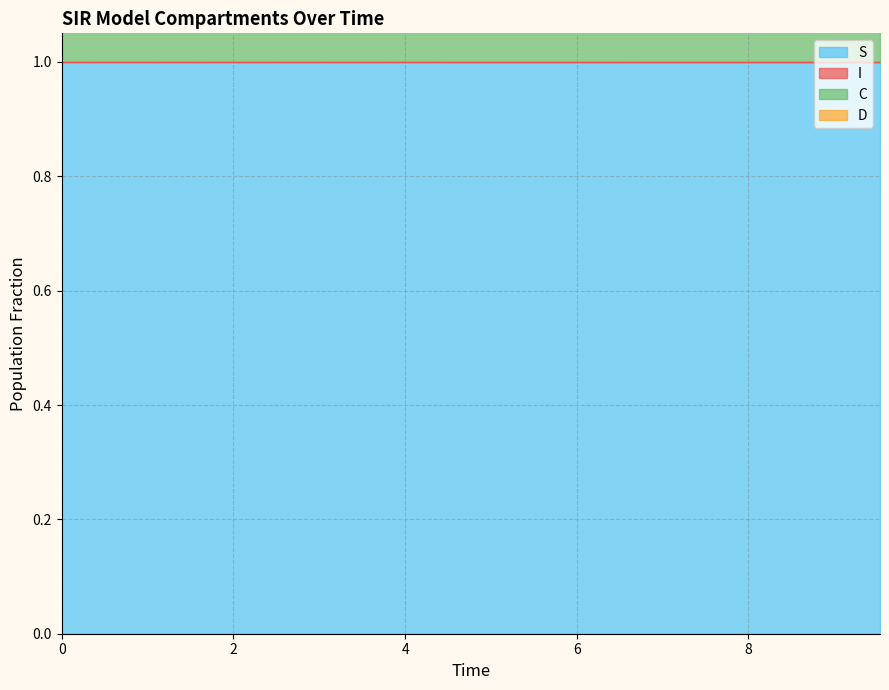

What is the greatest value displayed?

1.5